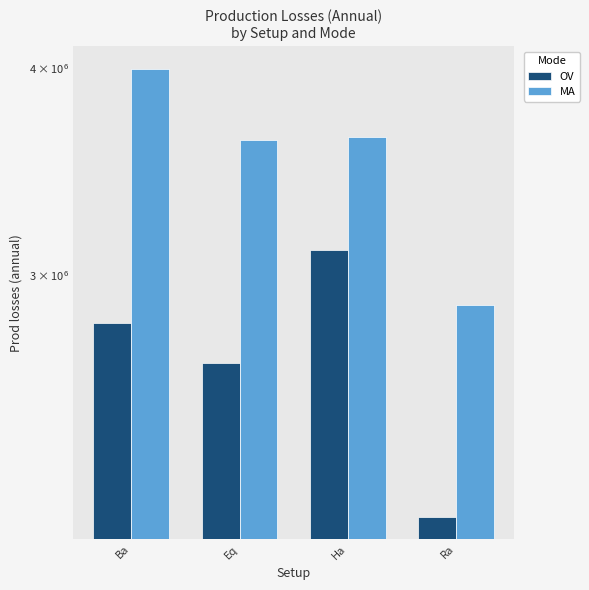

At which label is MA closest to 3438208?

Eq